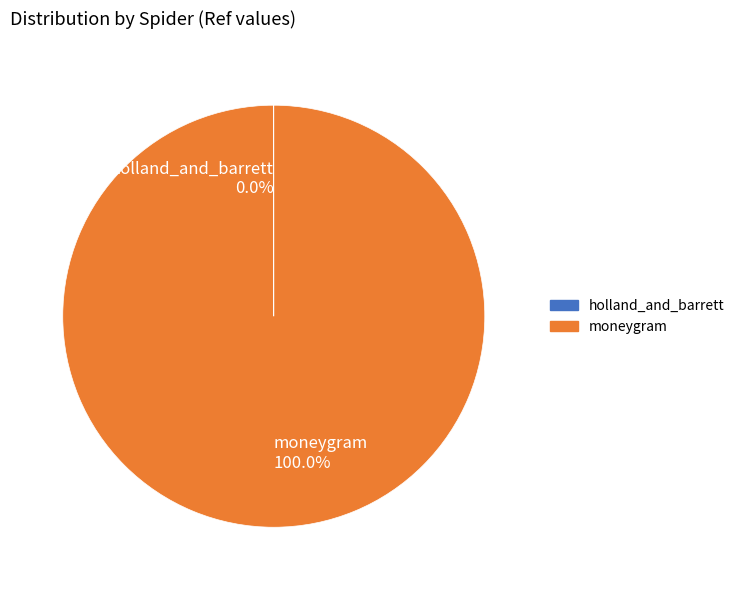

Which category has the biggest portion of the pie?

moneygram